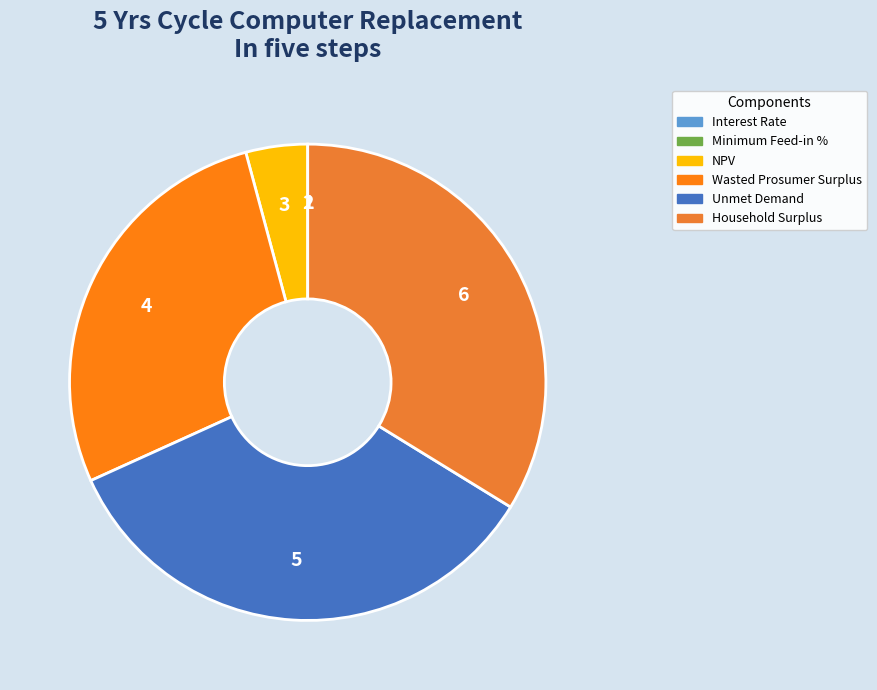

Is the sum of Household Surplus and Interest Rate greater than half?

No